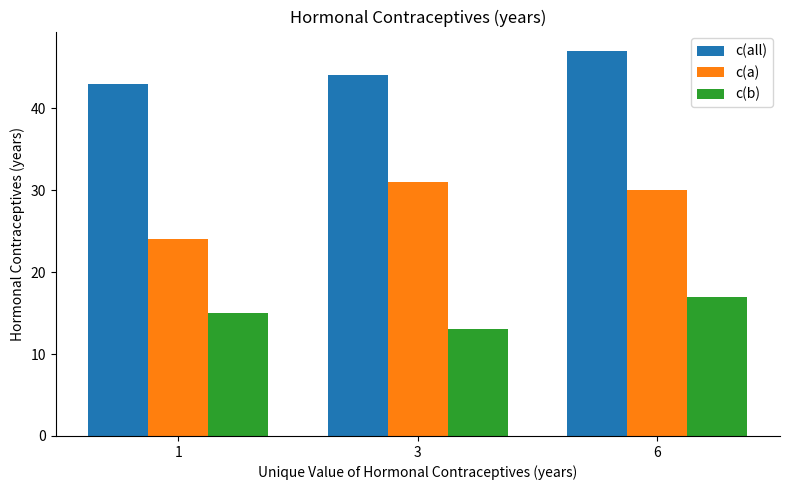

What is the minimum value shown in the chart?

13